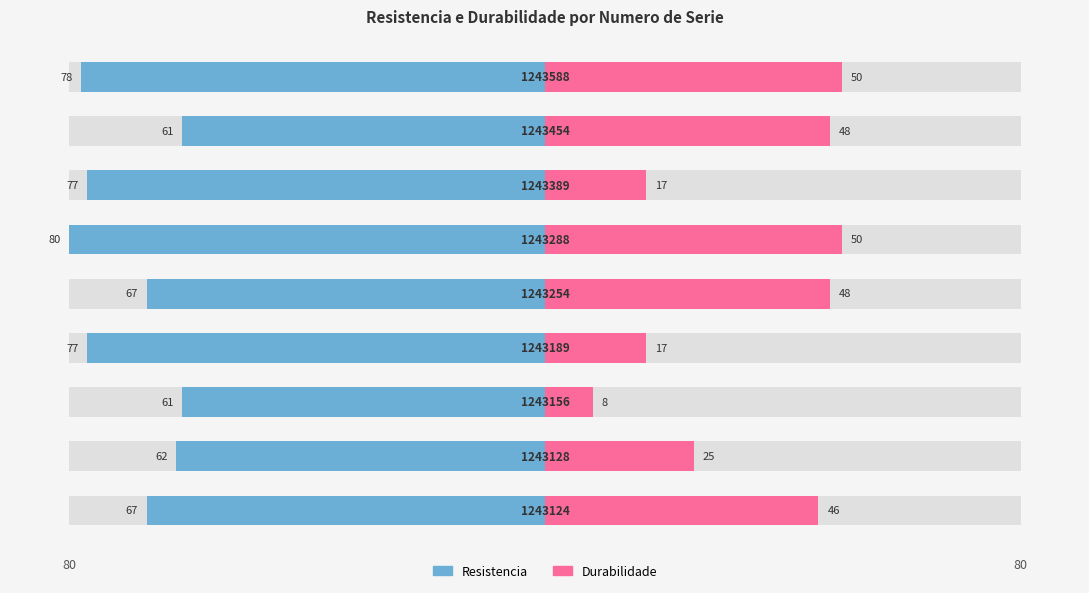

At how many categories does at least one series exceed -78?

9